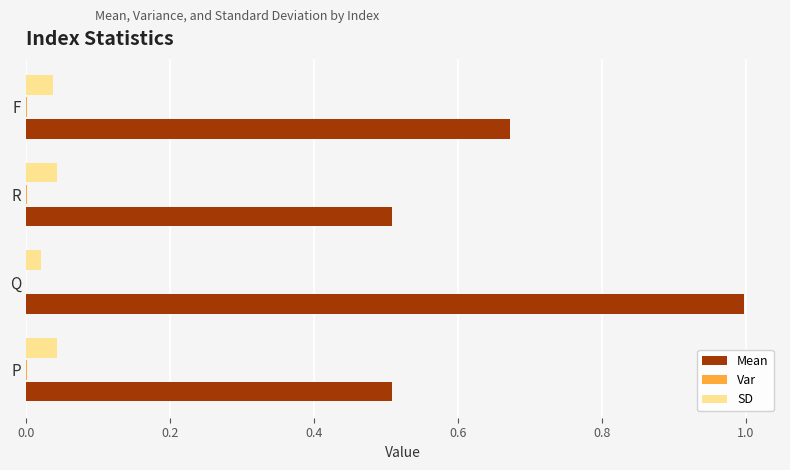

The SD series shows 0.0 at Q. True or false?

True